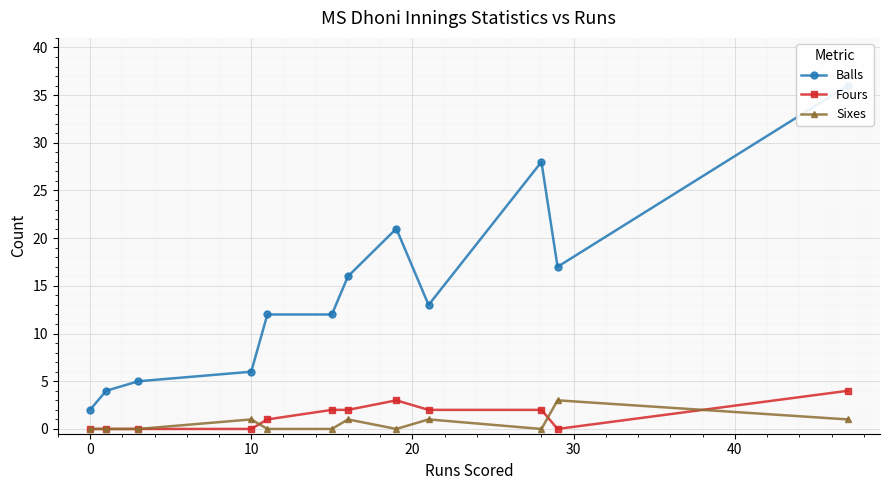

Which series has the largest range (max minus min)?

Balls